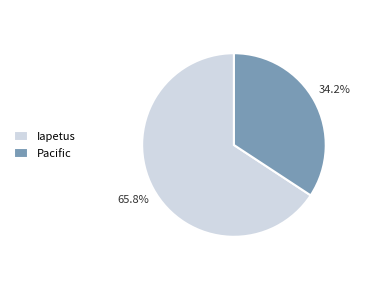

To the nearest percent, what portion does Pacific represent?

34%